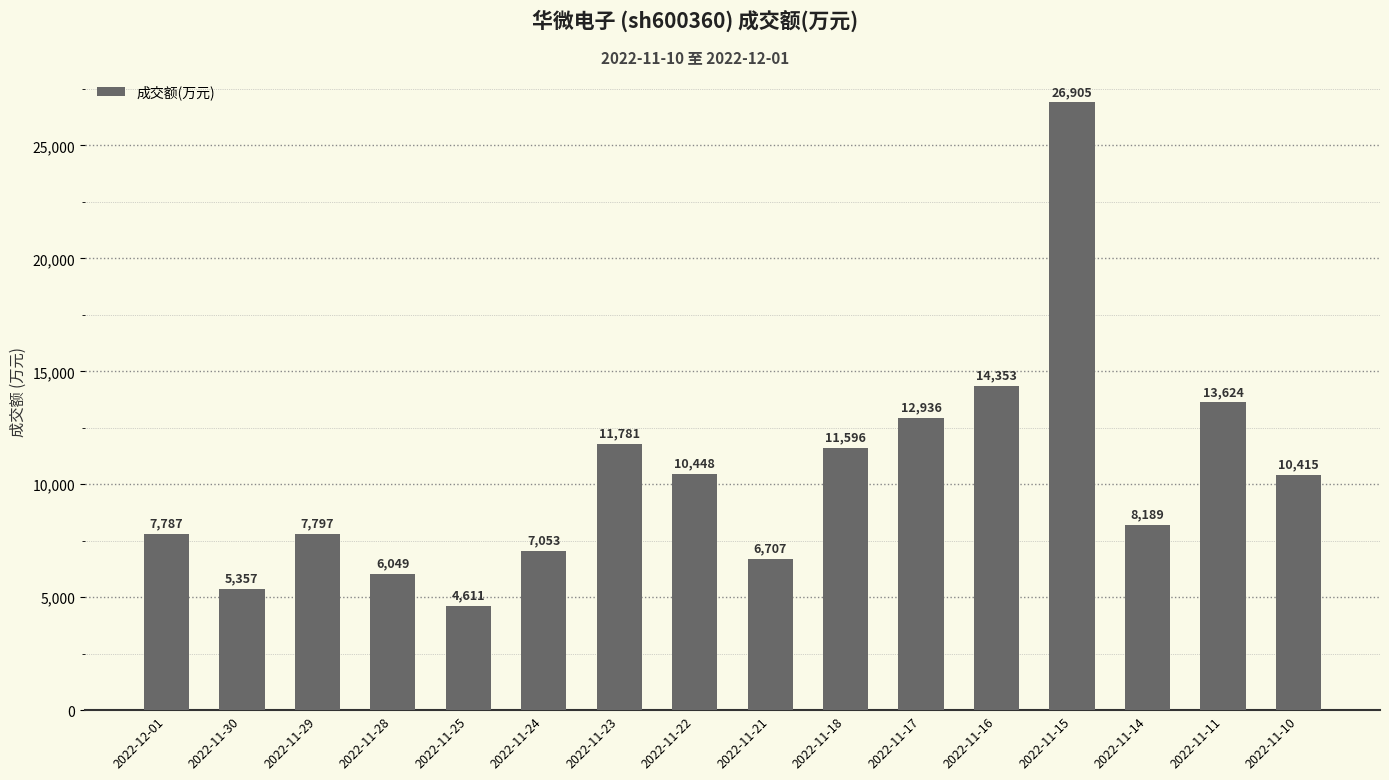

Approximately how many times larger is the value at 2022-11-15 compared to 2022-11-23?

2.3